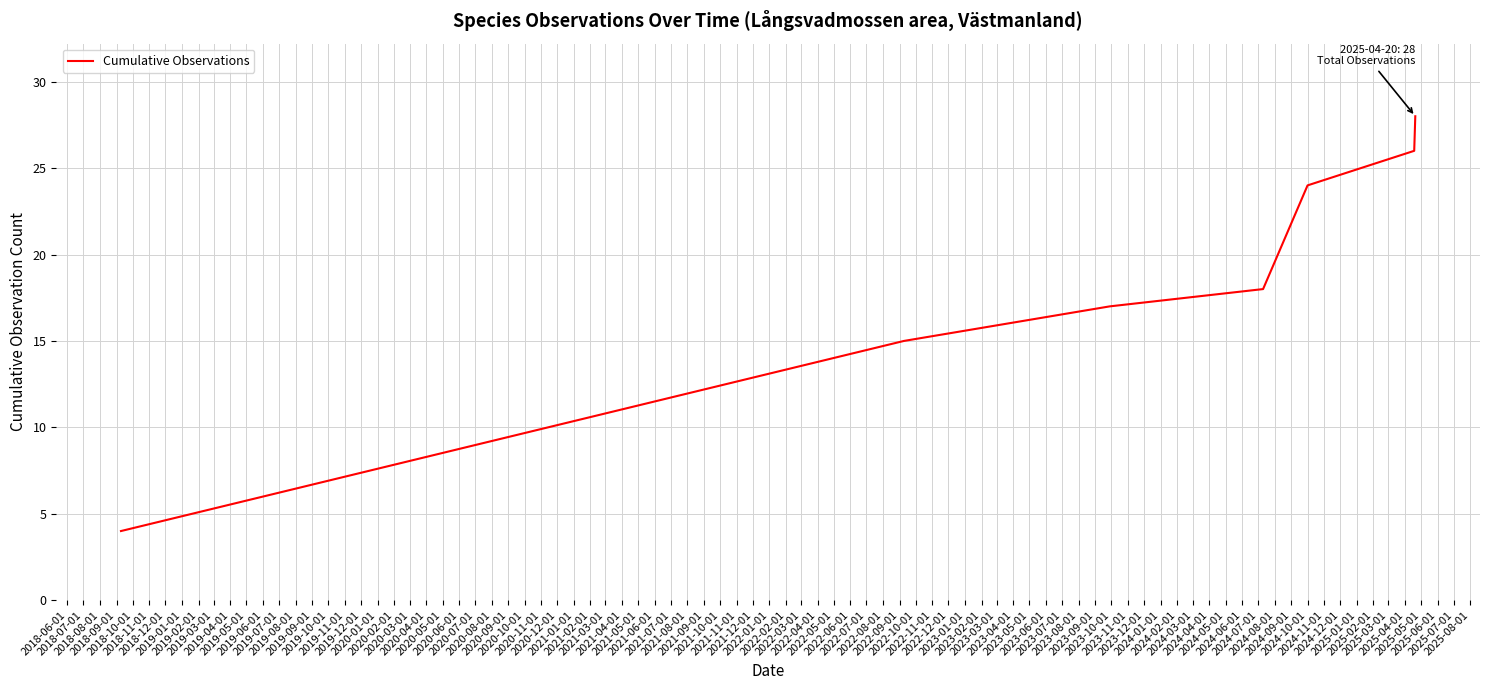

What is the smallest value displayed?

4